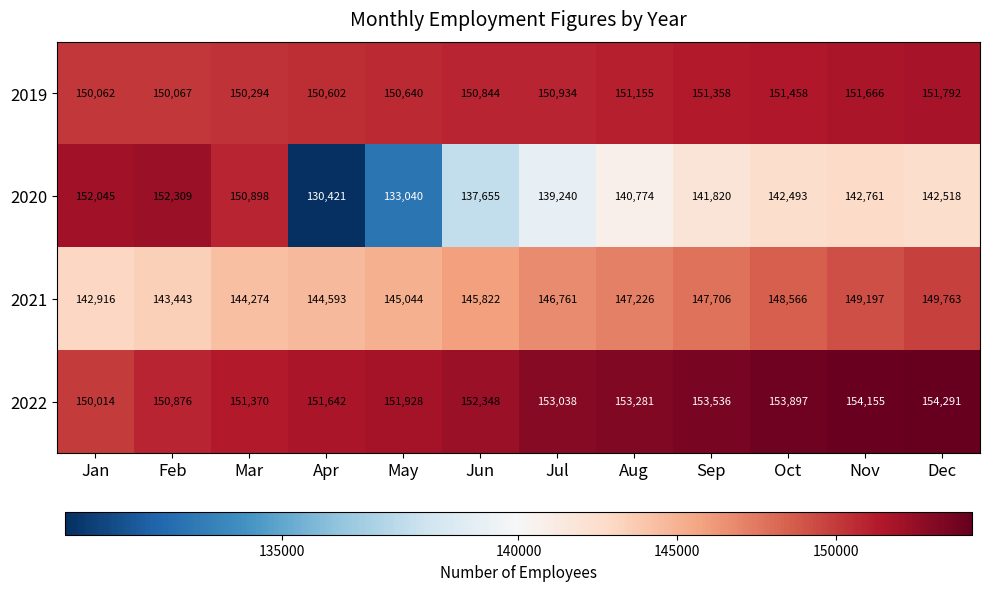

At which category does the chart reach its peak across all series?

Dec